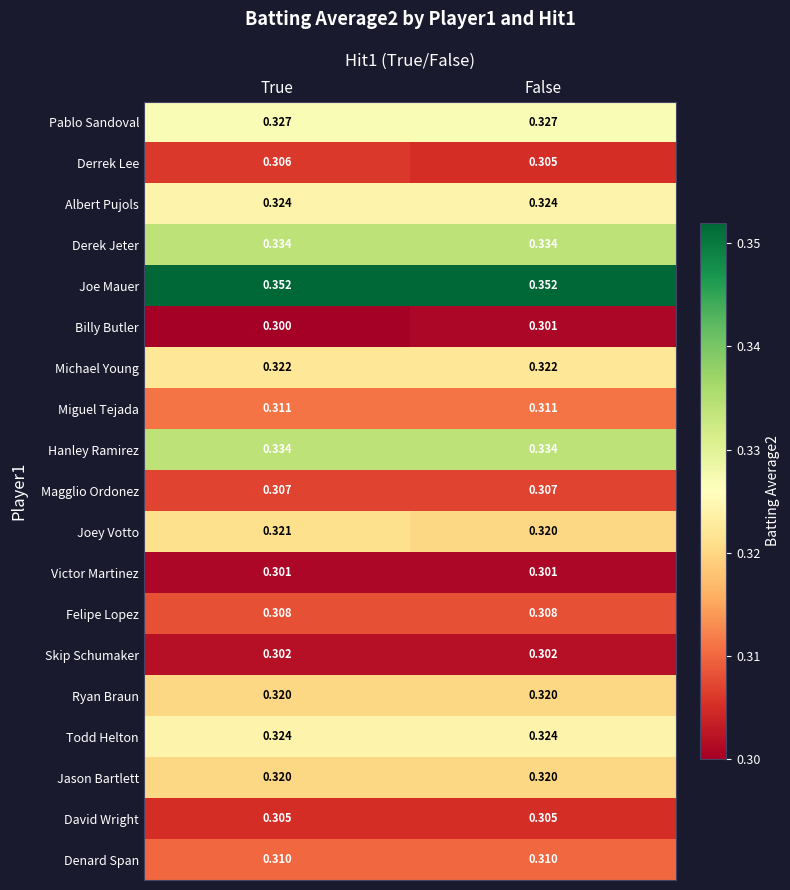

Which label corresponds to the smallest value in the chart?

True